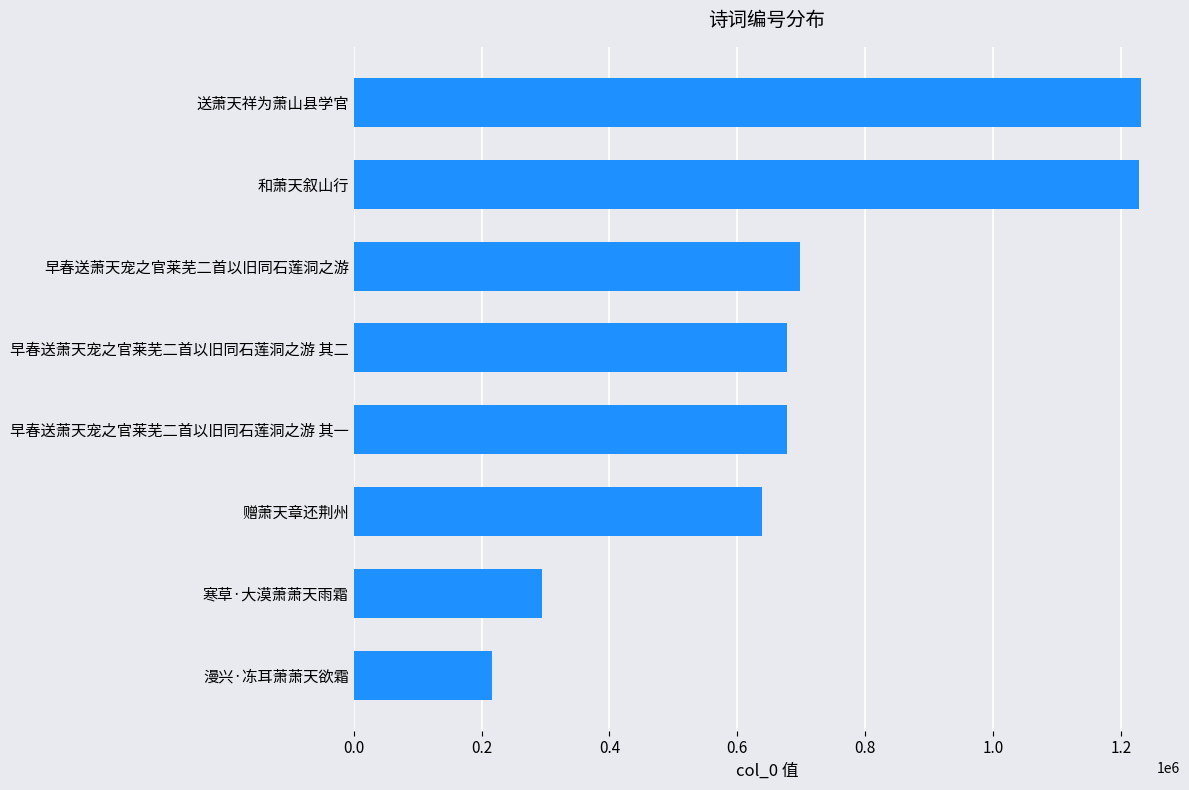

True or false: the data shows 1231120 at 送萧天祥为萧山县学官.

True